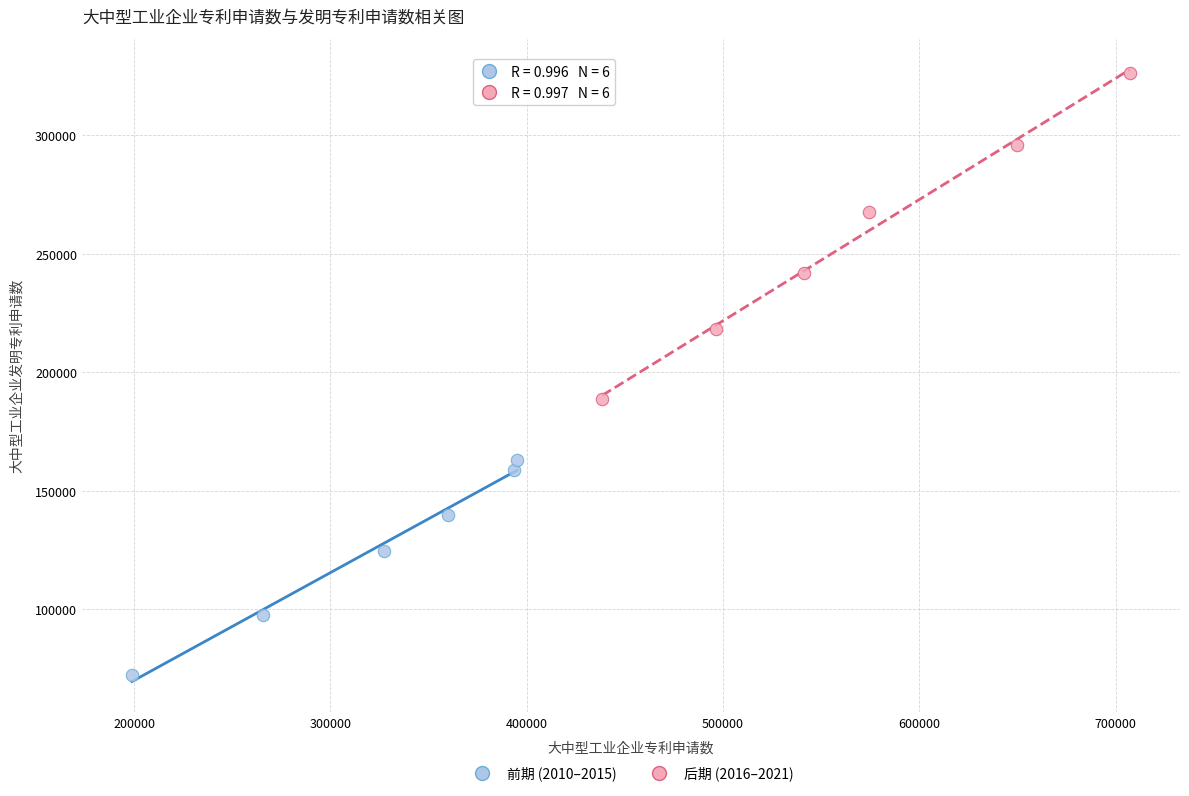

Which series has the widest spread of Y values?

后期 (2016–2021)